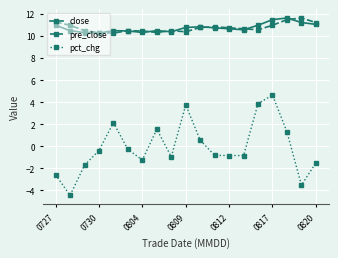

True or false: pct_chg has more than 0 interior local peaks.

True